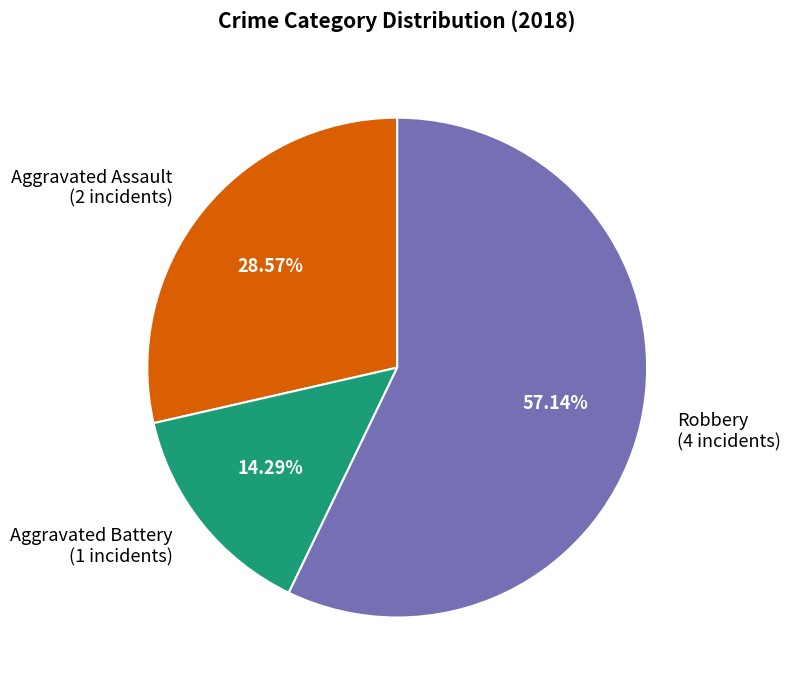

The Robbery slice represents 72% of the pie. True or false?

False